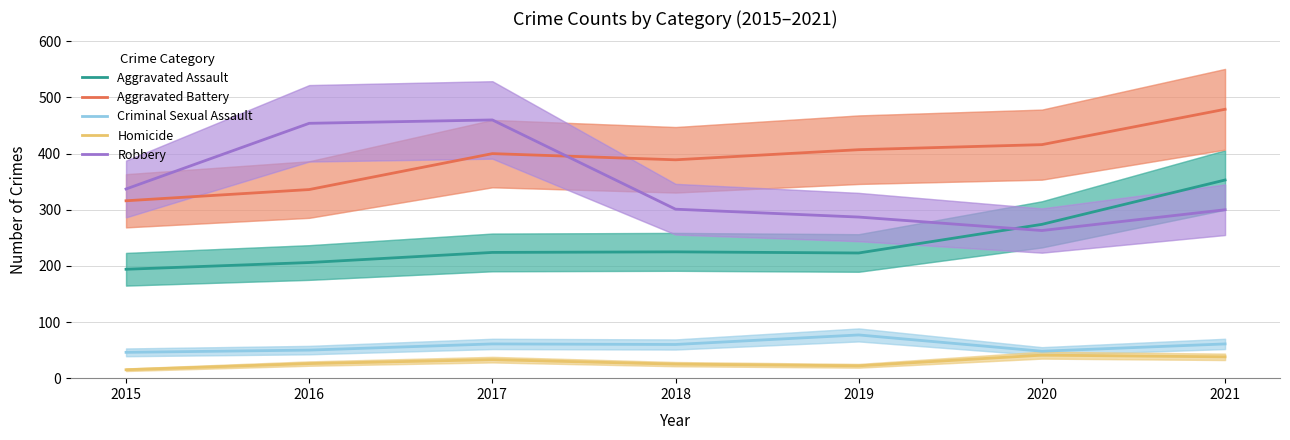

Rank the series by their maximum value, from lowest to highest.

Homicide, Criminal Sexual Assault, Aggravated Assault, Robbery, Aggravated Battery